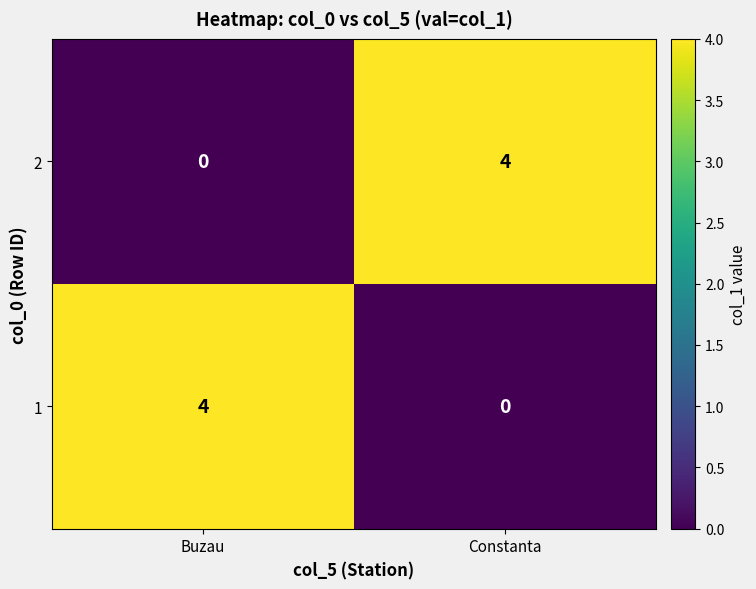

What is the sum of the 2 values at Buzau and Constanta?

4